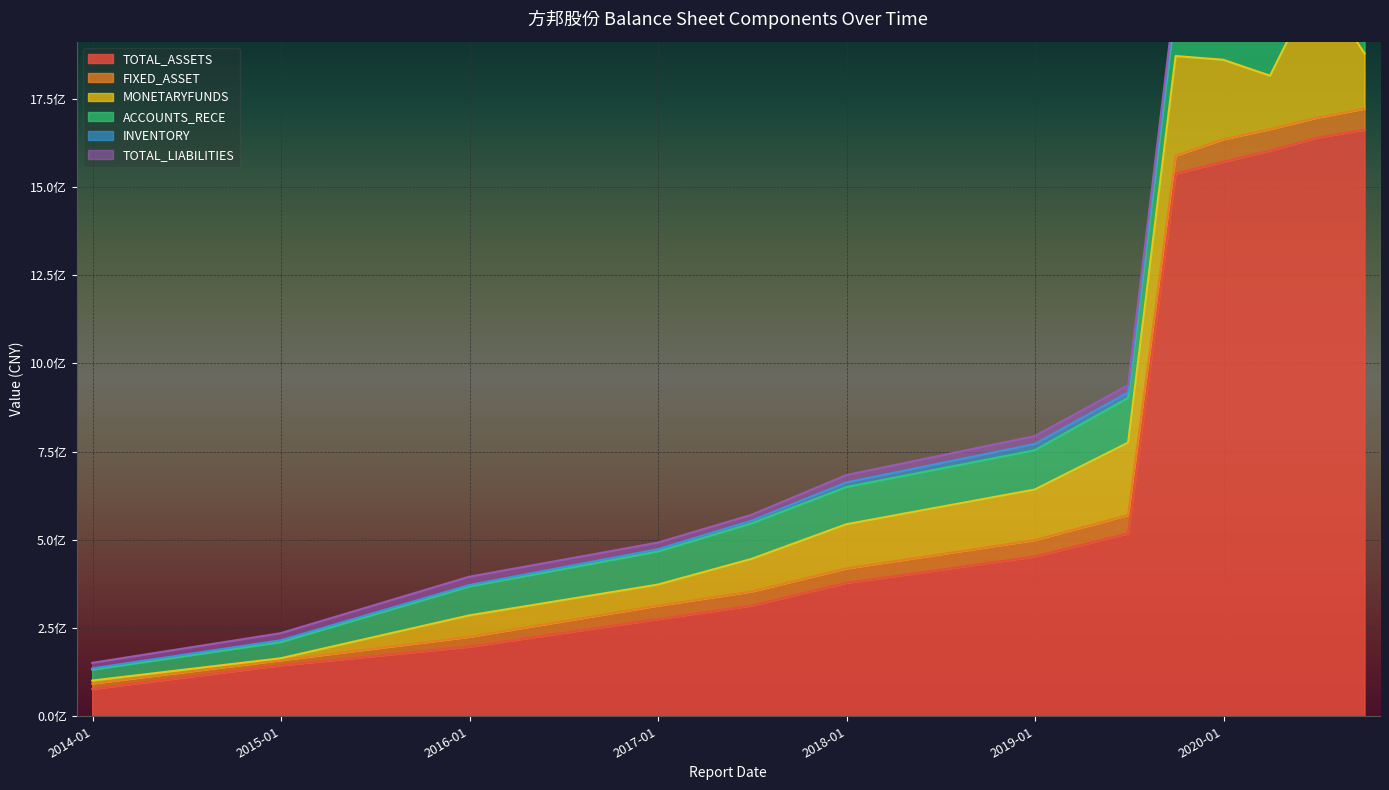

Is it true that MONETARYFUNDS equals 96901766.9 at 2020-09-30?

False